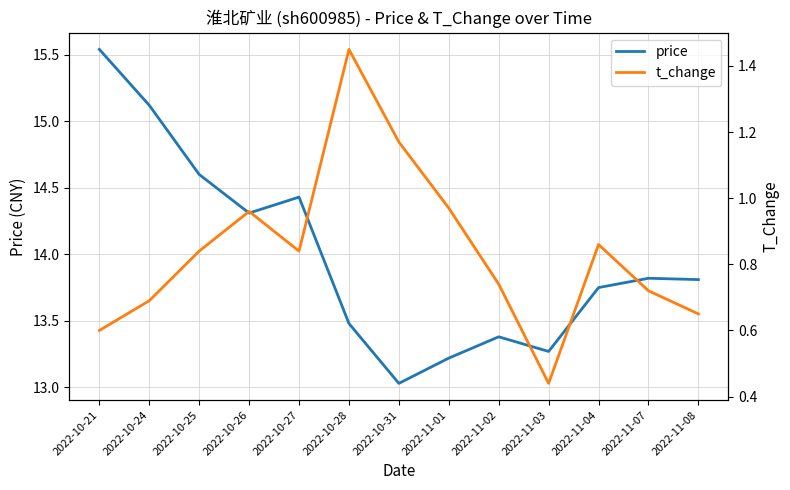

How many data points does each series have?

13